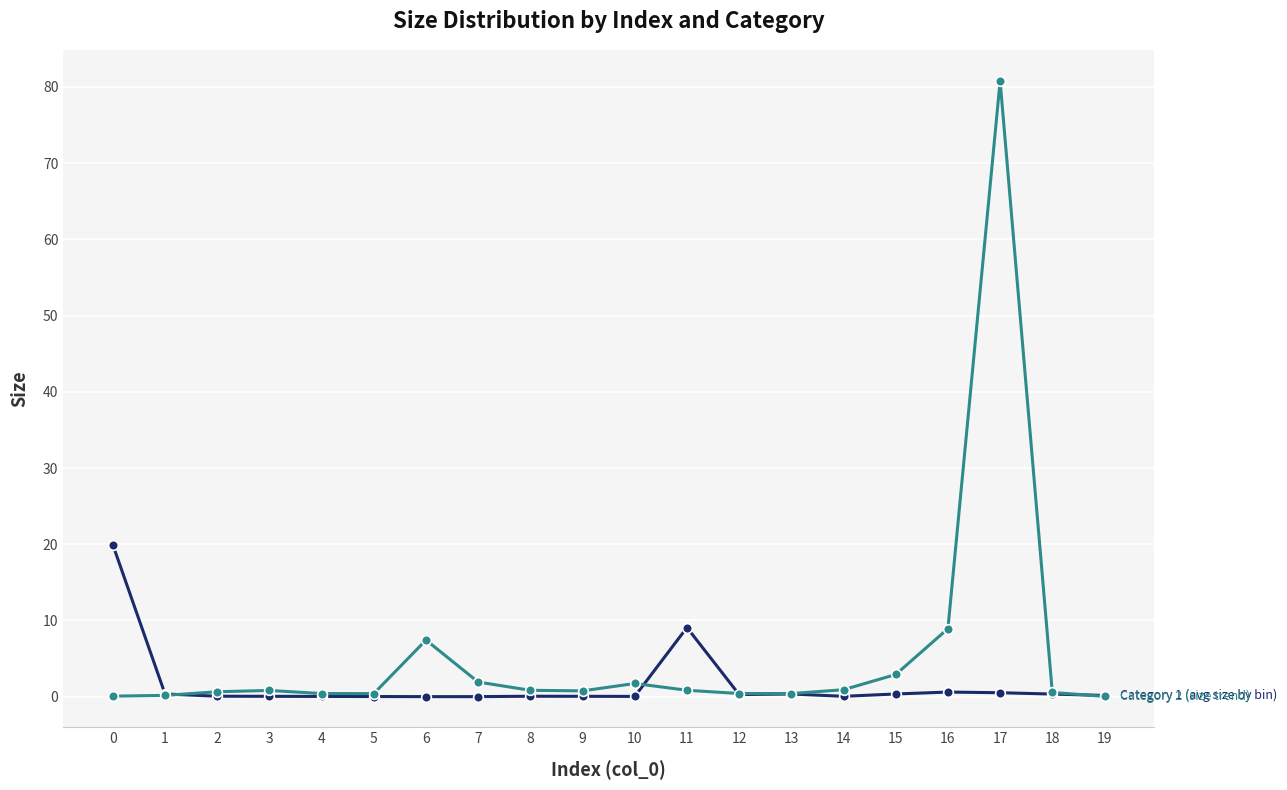

What is the greatest value displayed?

80.8